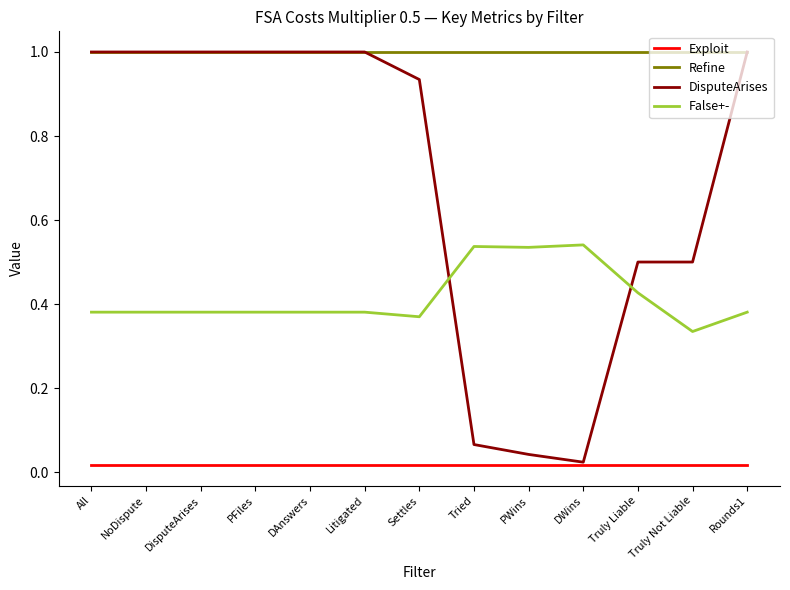

Is the value of Exploit at Tried greater than the value of False+- at Rounds1?

No